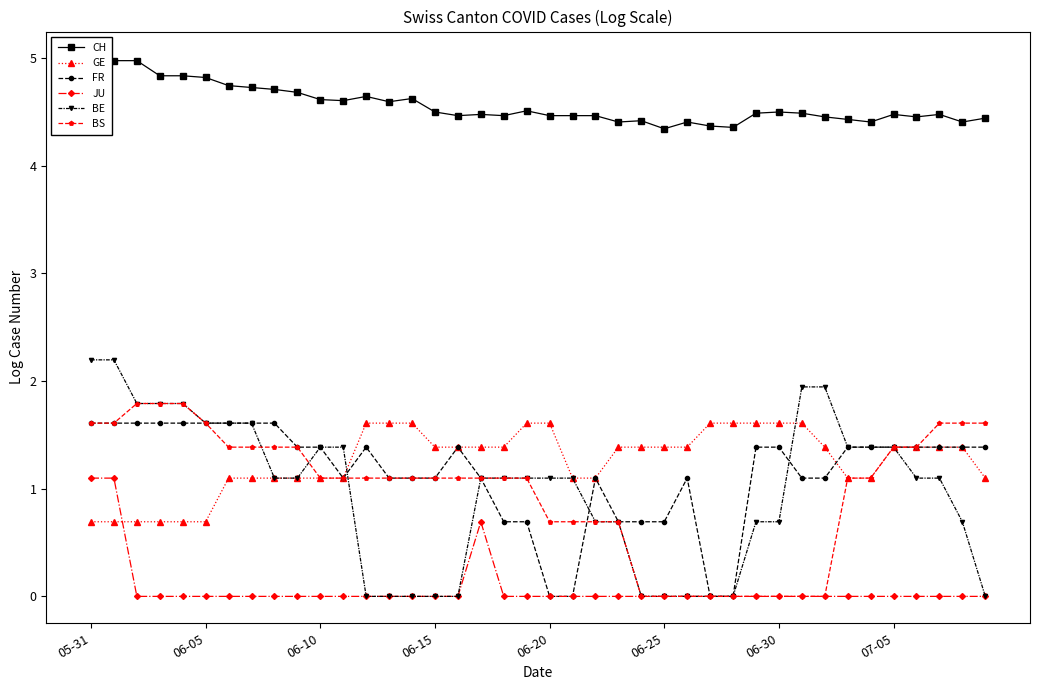

Is it true that BS equals 1.1 at 18?

True